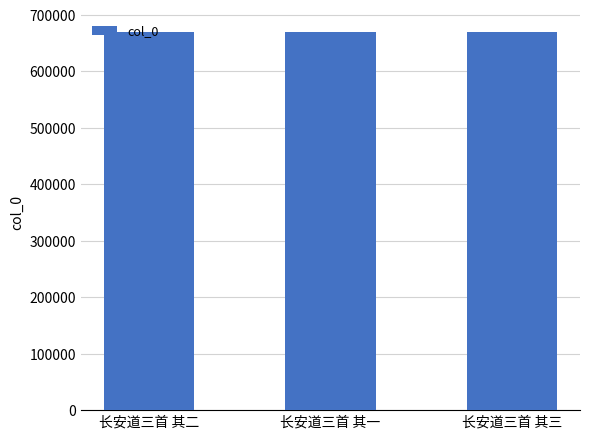

How many data points are less than 669002?

1